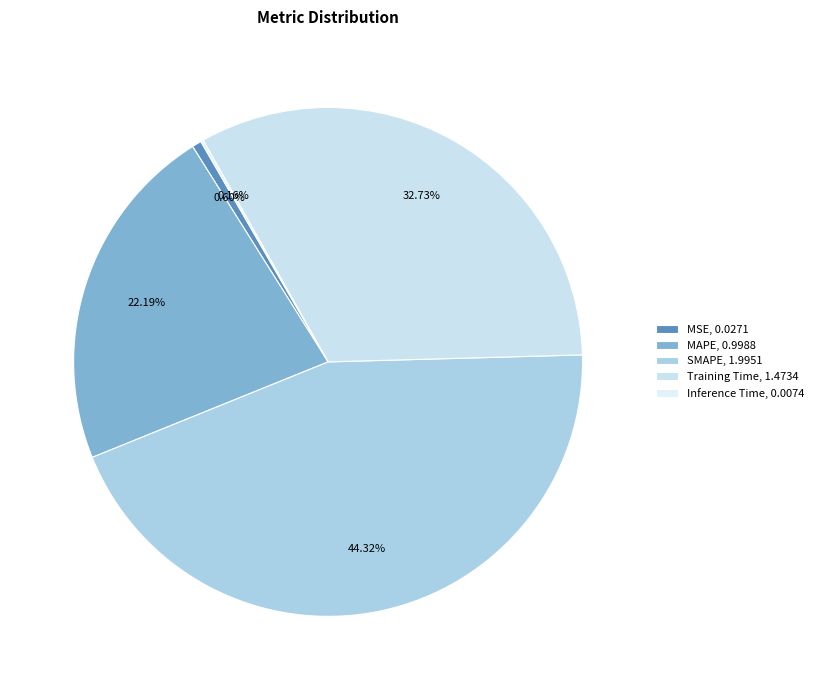

What percentage is the MAPE slice, to the nearest percent?

22%